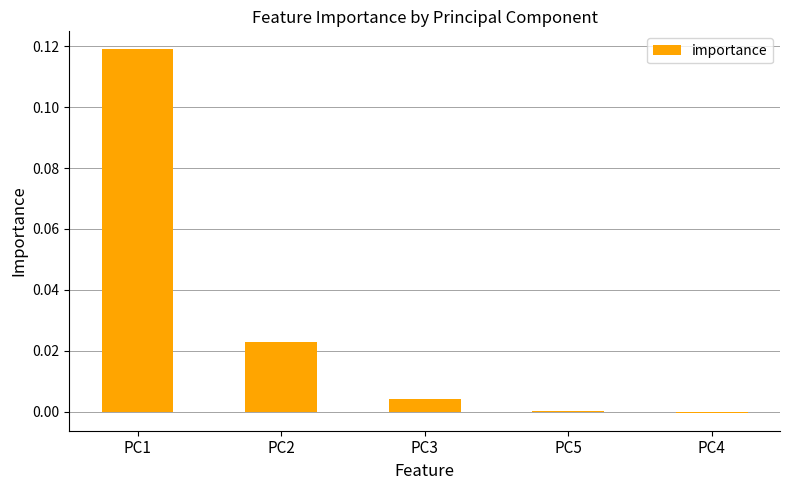

Which category has the highest value across all series?

PC1